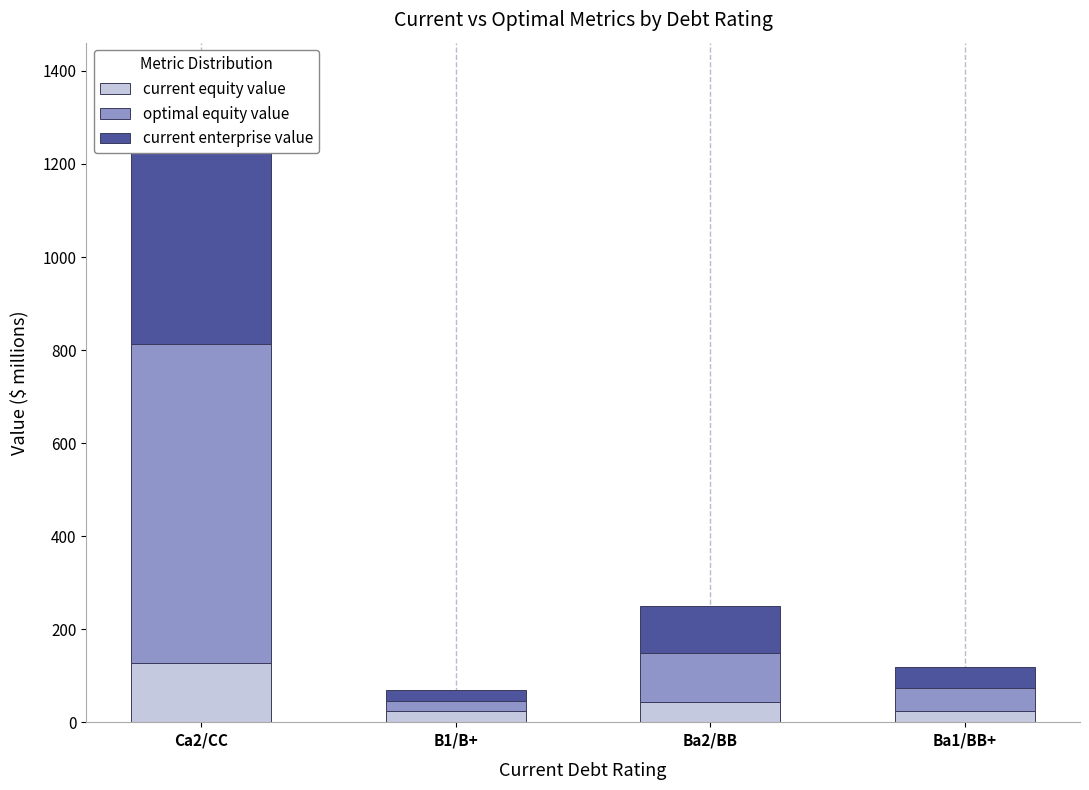

True or false: optimal equity value has a value of 75.7 at Ba1/BB+.

False